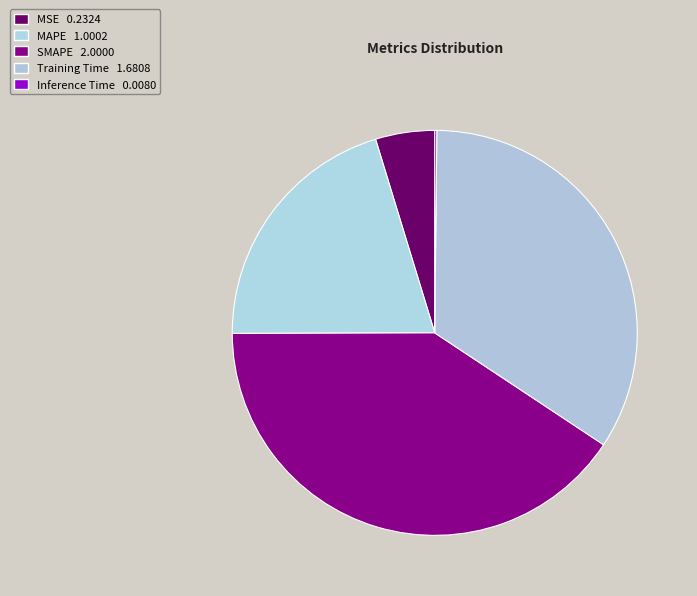

The Inference Time slice represents 13% of the pie. True or false?

False